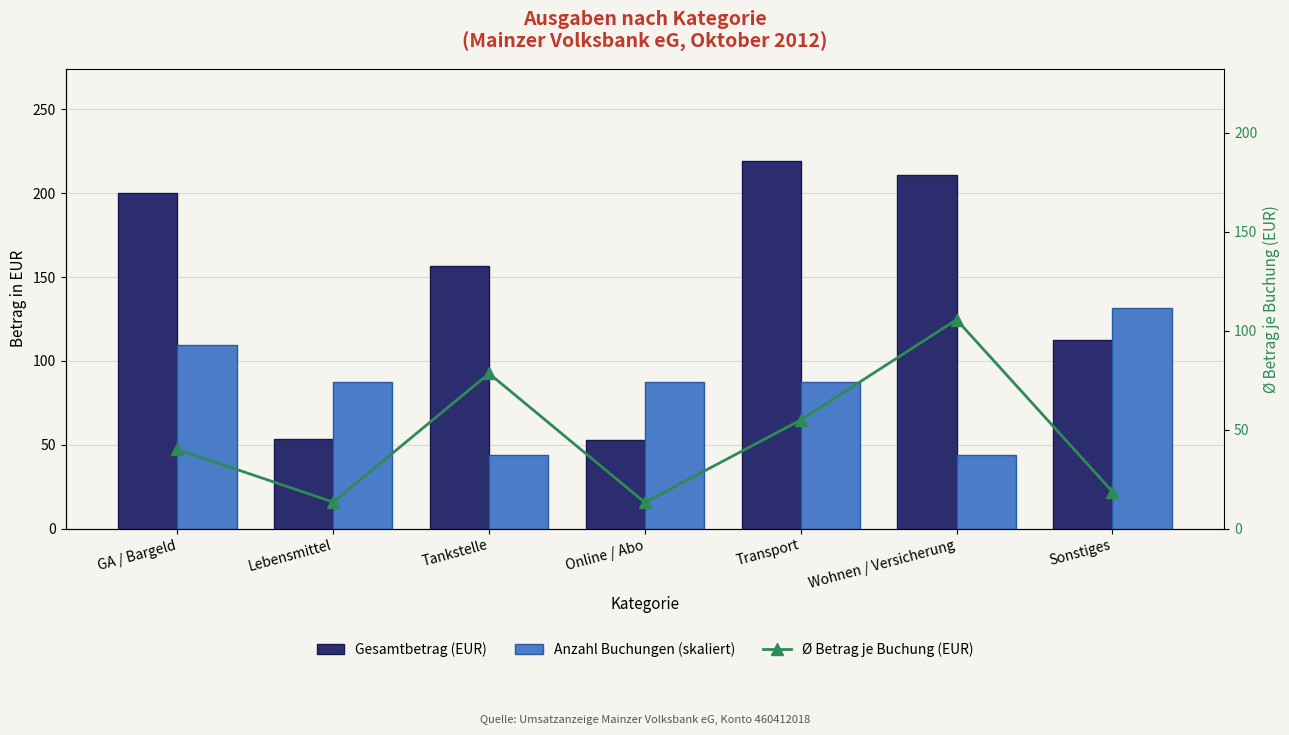

At which label does Anzahl Buchungen (skaliert) first exceed 87?

GA / Bargeld